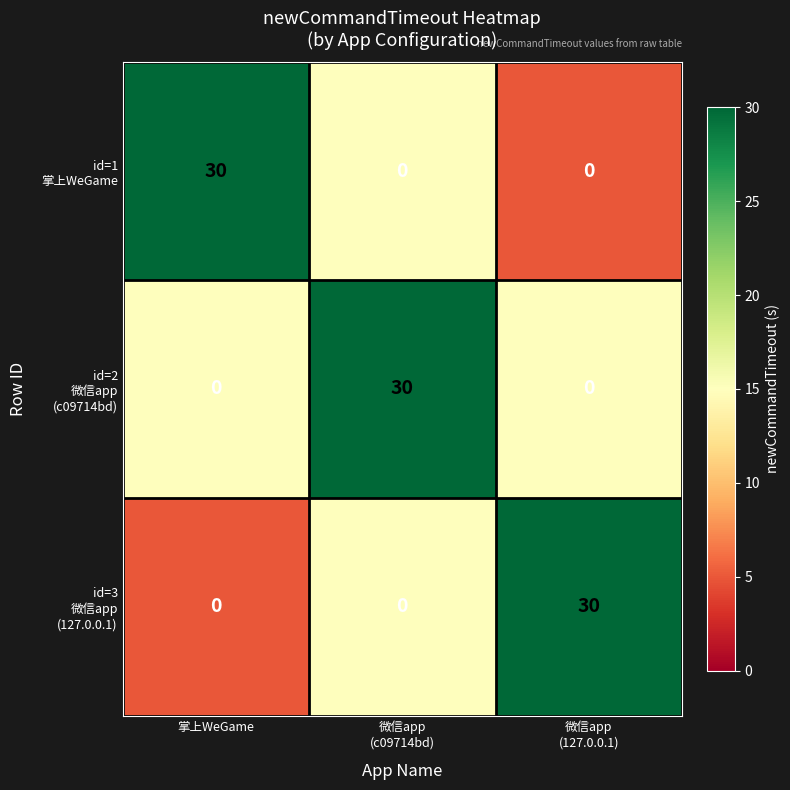

What is the maximum value shown in the chart?

30